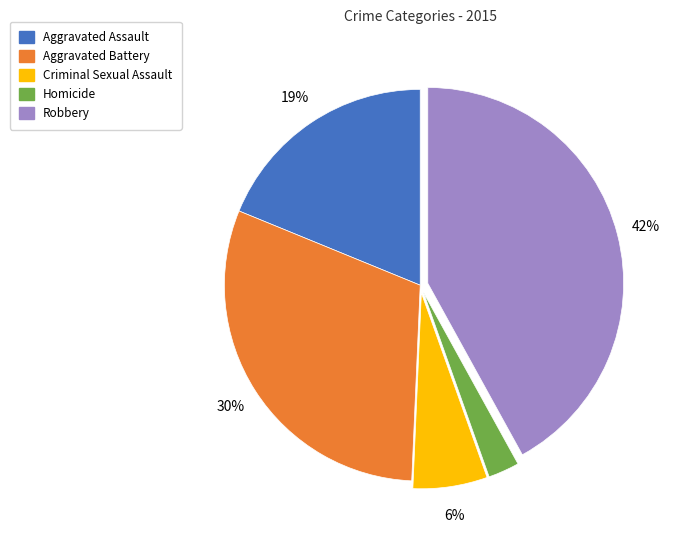

How many segments does this pie chart have?

5